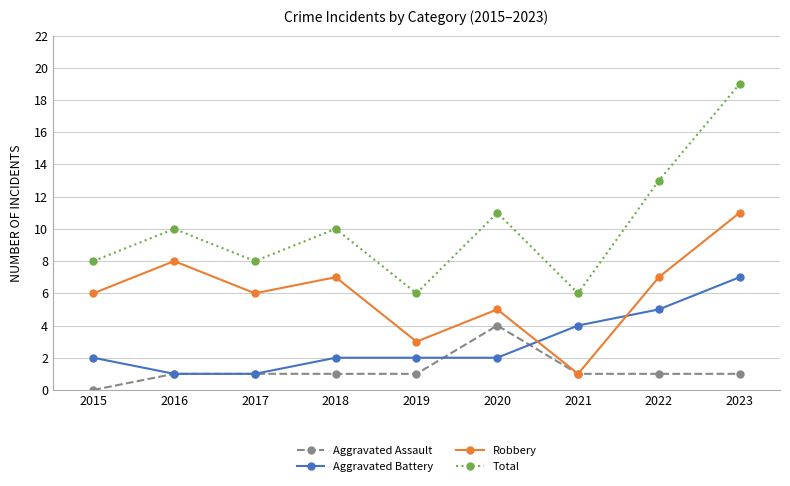

What value does the Aggravated Battery series have at 2016?

1